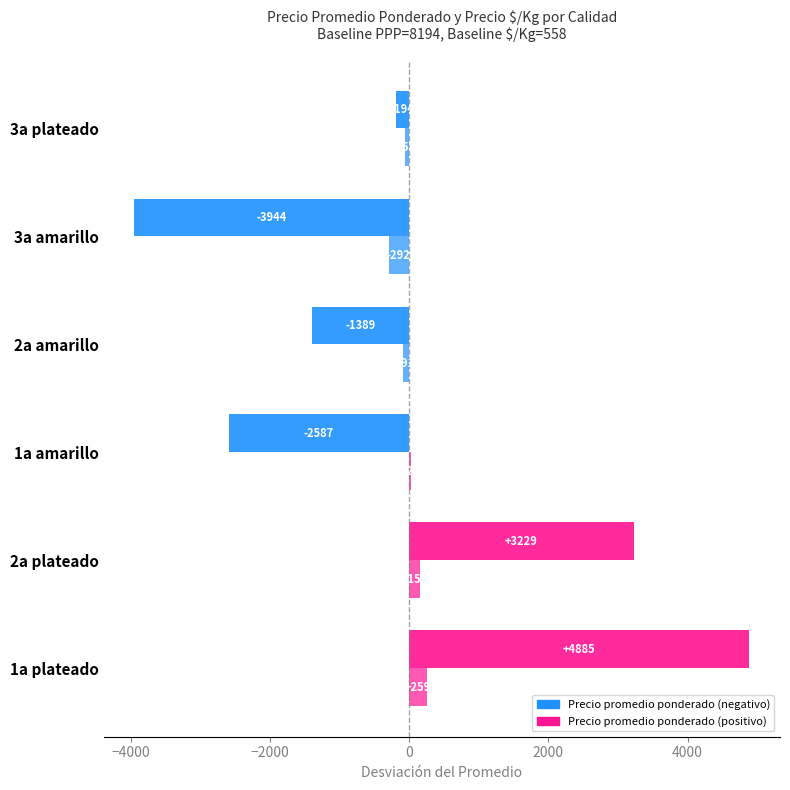

How many series are shown in this chart?

2